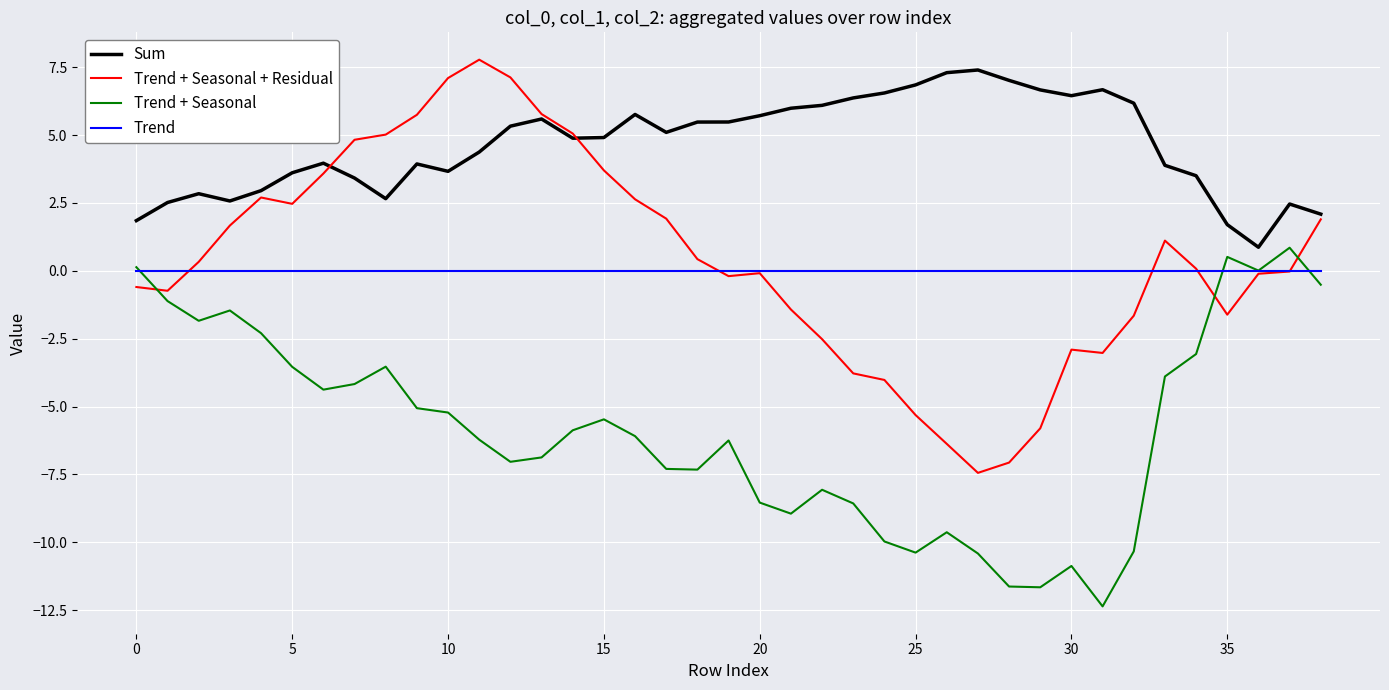

Which series ends up on top after the final intersection of Trend + Seasonal + Residual and Sum?

Sum